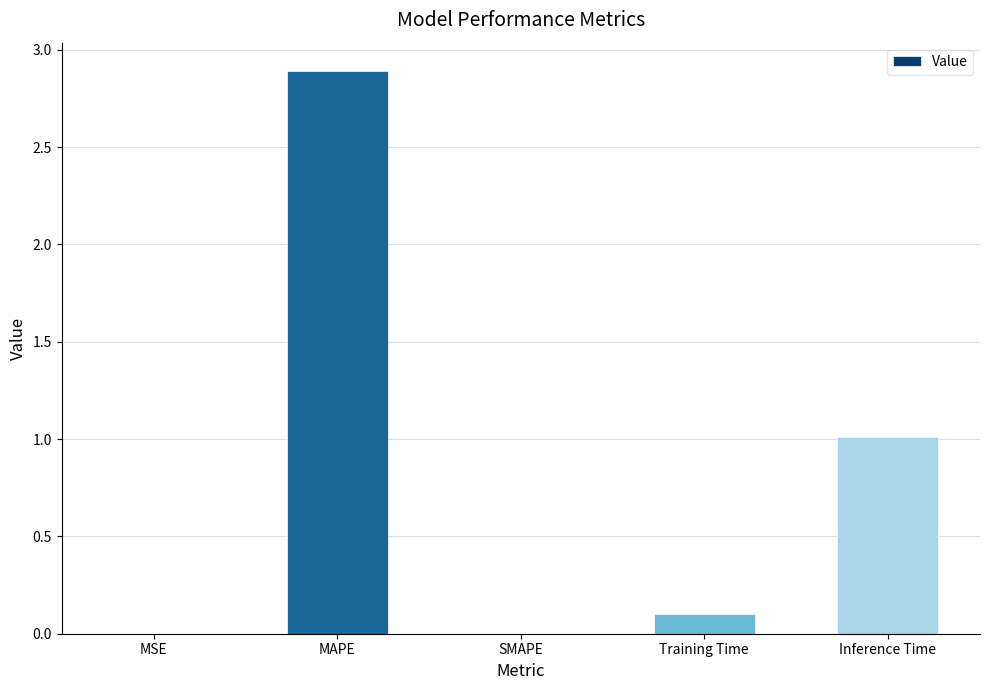

The value at MAPE is 2.9. True or false?

True